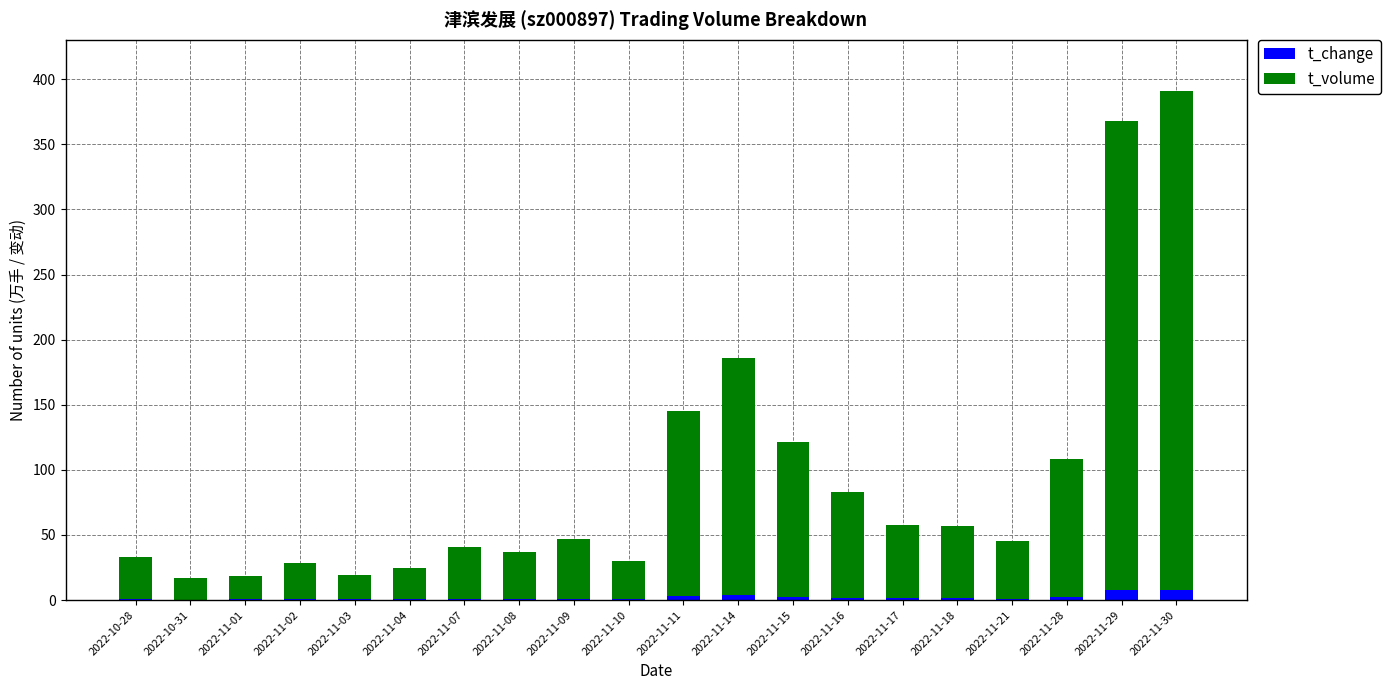

The t_change series shows 1.8 at 2022-11-16. True or false?

True